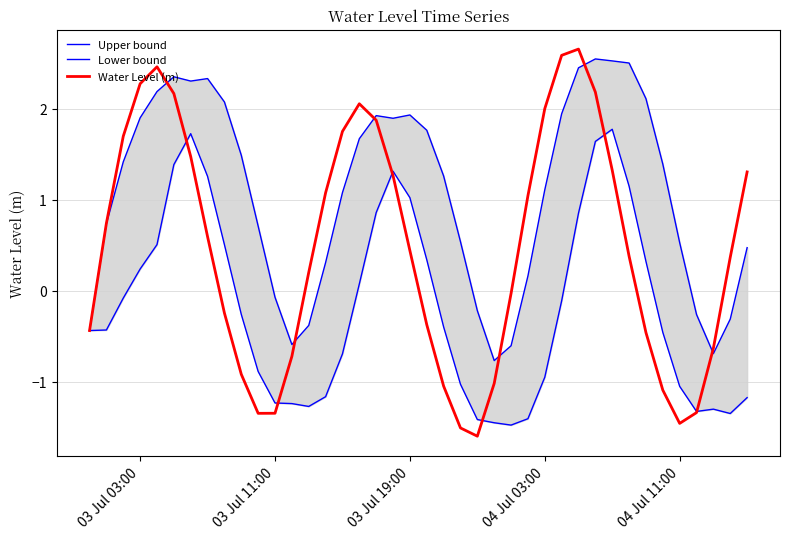

List the series in order of their peak value, highest first.

Water Level (m), Upper bound, Lower bound